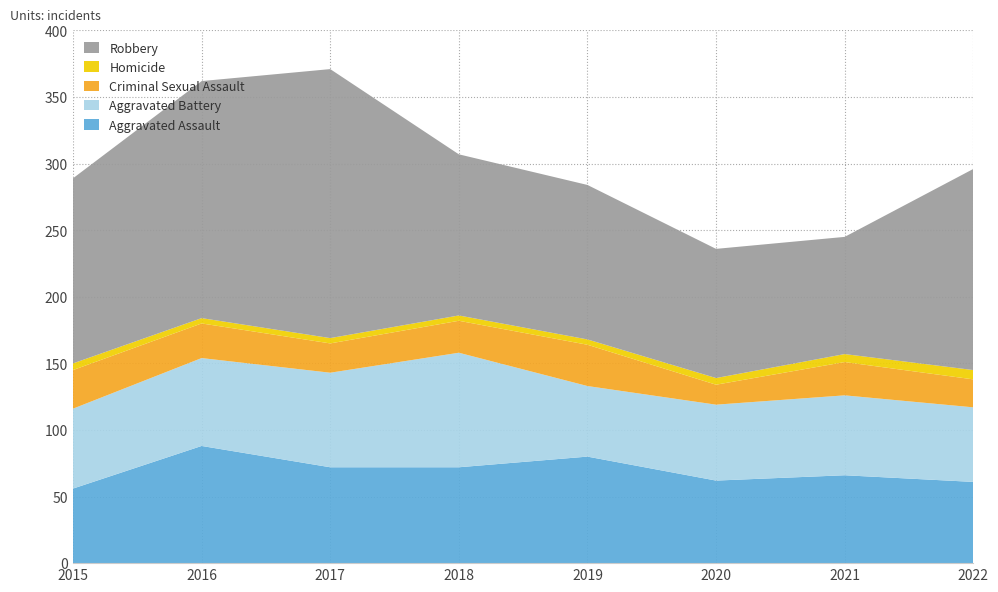

Reading right to left, transcribe all the data shown in this chart.

Aggravated Assault: 2022=61	2021=66	2020=62	2019=80	2018=72	2017=72	2016=88	2015=56
Aggravated Battery: 2022=56	2021=60	2020=57	2019=53	2018=86	2017=71	2016=66	2015=60
Criminal Sexual Assault: 2022=21	2021=25	2020=15	2019=31	2018=24	2017=22	2016=26	2015=29
Homicide: 2022=7	2021=6	2020=5	2019=4	2018=4	2017=4	2016=4	2015=5
Robbery: 2022=151	2021=88	2020=97	2019=116	2018=121	2017=202	2016=178	2015=139